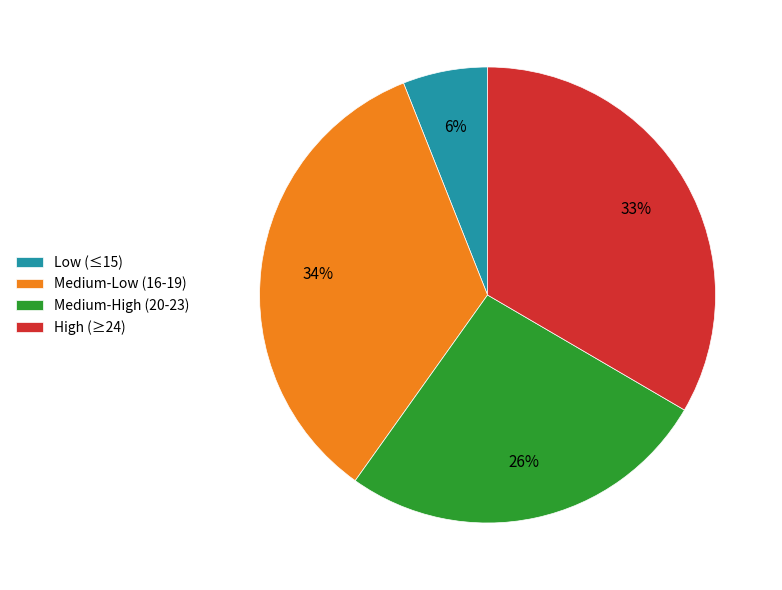

Which slice is the largest?

Medium-Low (16-19)